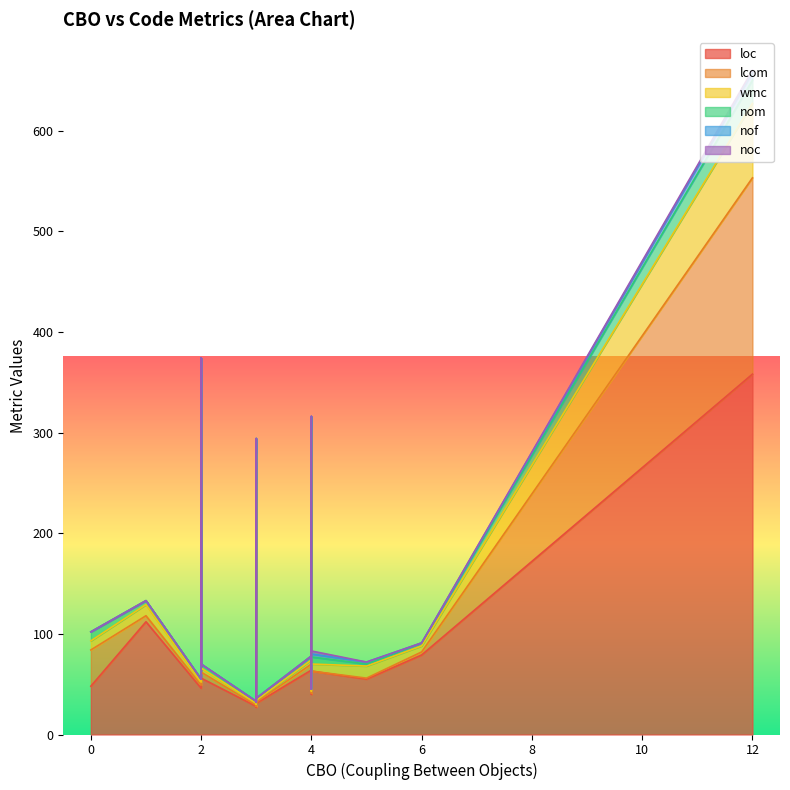

Rank the categories by loc value from highest to lowest.

12, 4, 2, 3, 3, 2, 1, 6, 4, 4, 2, 5, 0, 4, 2, 4, 3, 3, 3, 3